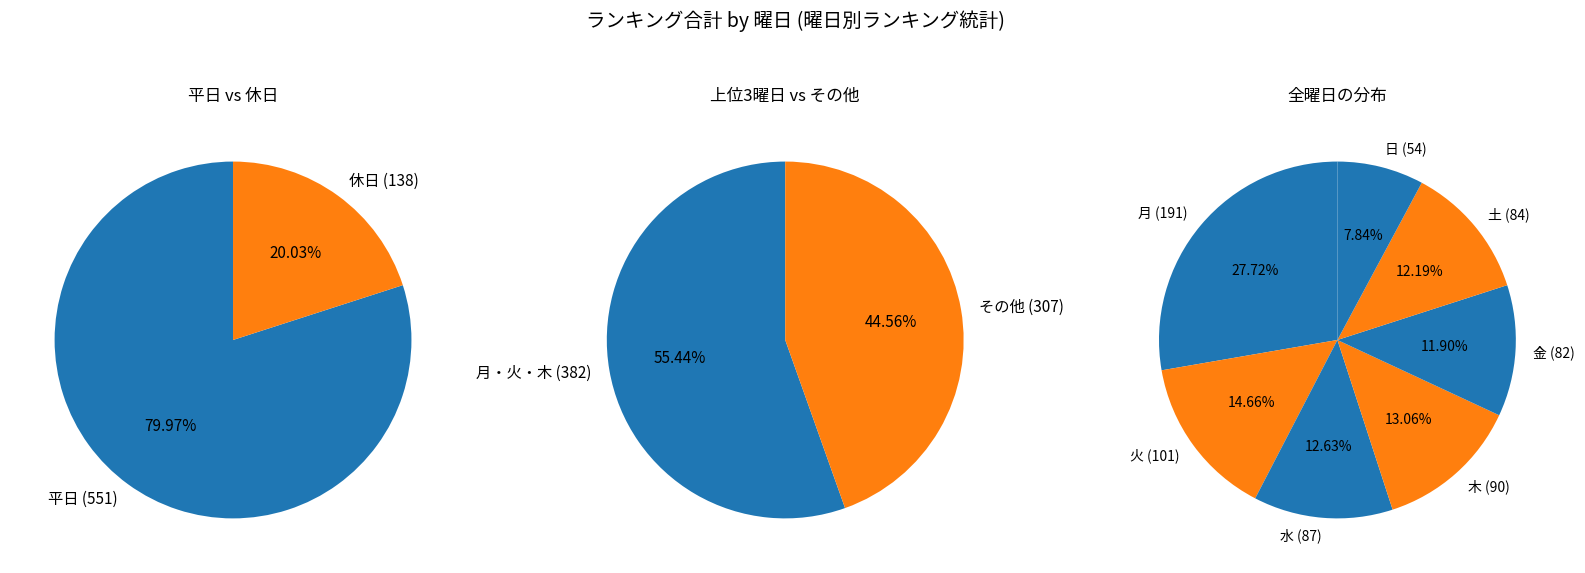

To the nearest percent, what portion does 土 represent?

12%